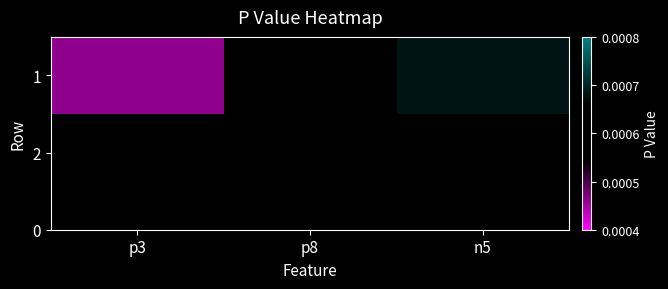

At which label is the value closest to 0?

p3